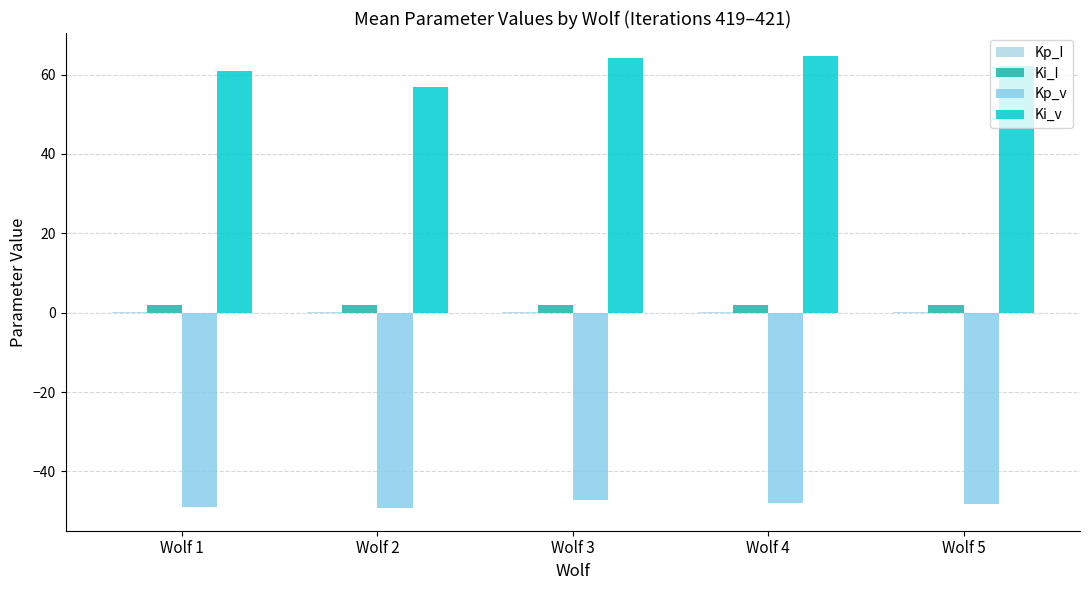

How many groups of bars are there?

5